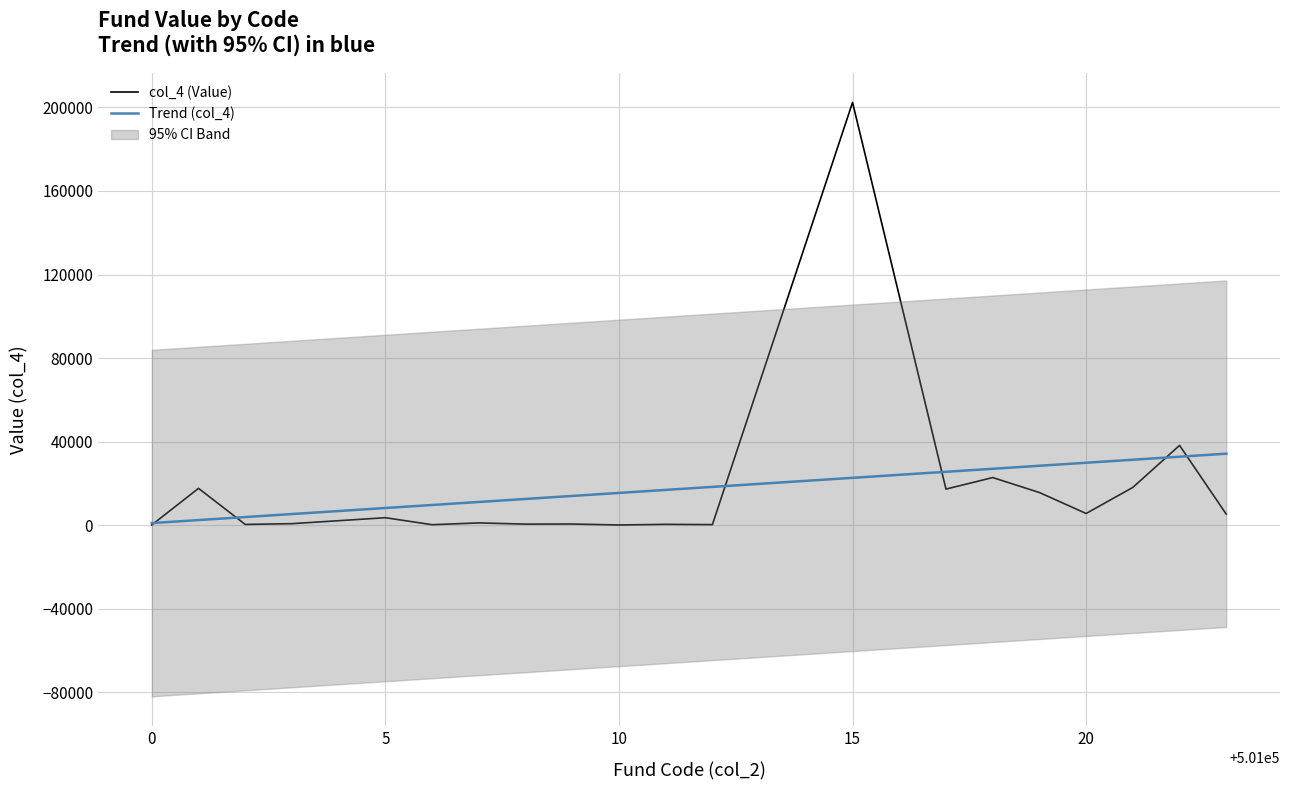

After their last crossing, which series has the higher values: Trend (col_4) or col_4 (Value)?

Trend (col_4)